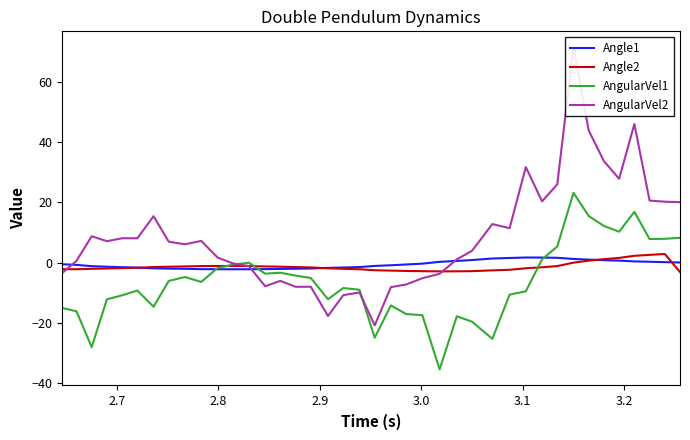

True or false: Angle2 and AngularVel2 cross at least once.

True